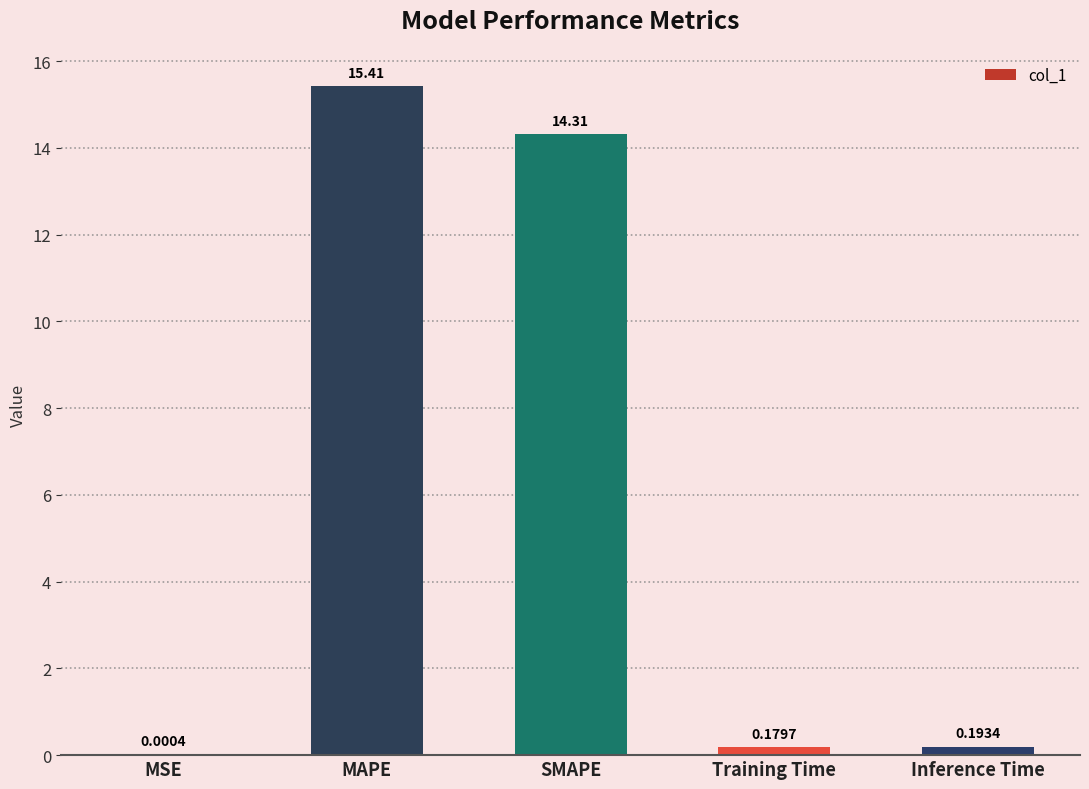

What is the sum of the values at MAPE and MSE?

15.4